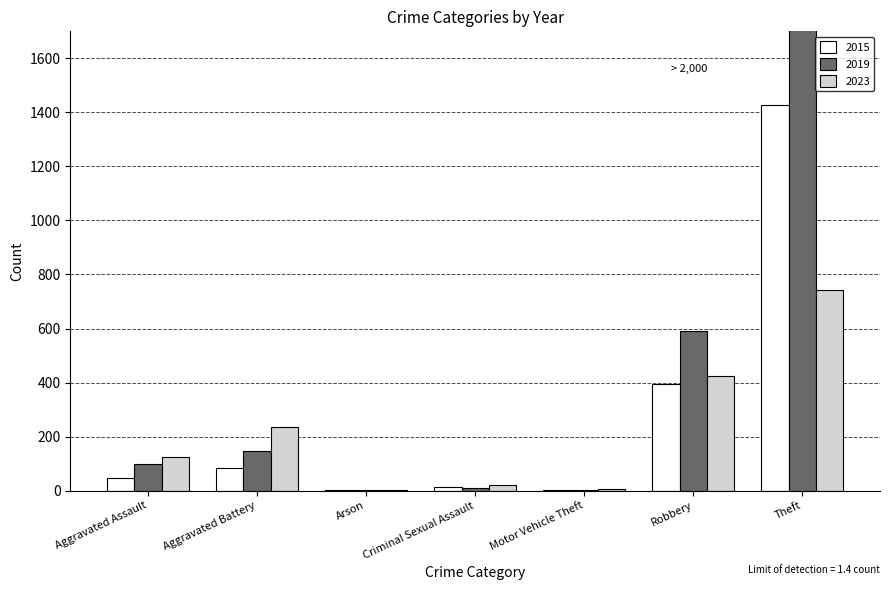

Reading right to left, transcribe all the data shown in this chart.

2015: Theft=1429	Robbery=395	Motor Vehicle Theft=1	Criminal Sexual Assault=12	Arson=3	Aggravated Battery=82	Aggravated Assault=46
2019: Theft=2230	Robbery=591	Motor Vehicle Theft=1	Criminal Sexual Assault=8	Arson=1	Aggravated Battery=148	Aggravated Assault=98
2023: Theft=741	Robbery=424	Motor Vehicle Theft=6	Criminal Sexual Assault=19	Arson=2	Aggravated Battery=236	Aggravated Assault=124